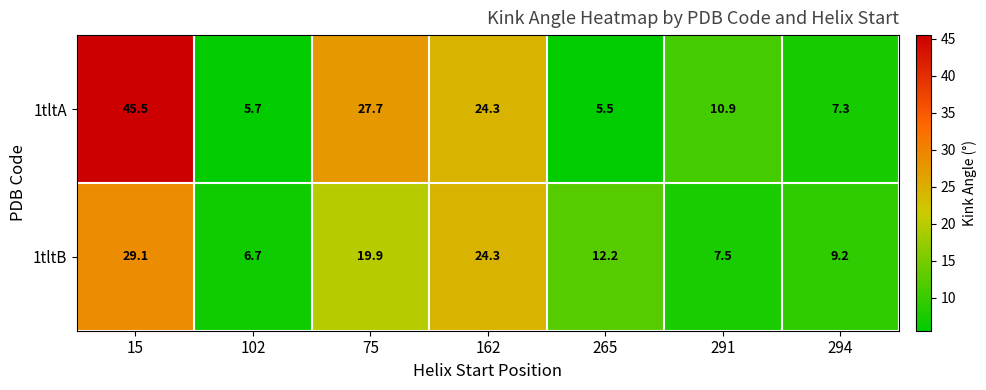

Which series has the largest range (max minus min)?

1tltA